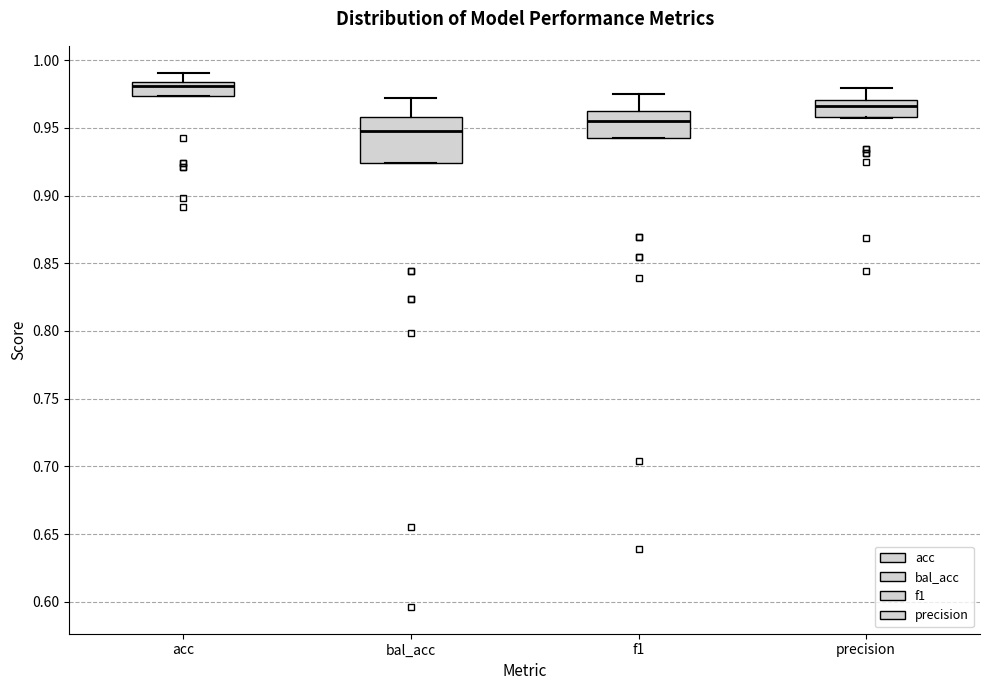

Reading left to right, transcribe this box plot: for each box, give where its median line is, the range the box spans, and where its two whiskers end, as read against the y-axis. The values are not printed on the chart, so give them approximately, as read against the axis.

acc: median 0.980, box 0.975 to 0.985, whiskers 0.975 to 0.990
bal_acc: median 0.950, box 0.925 to 0.960, whiskers 0.925 to 0.970
f1: median 0.955, box 0.940 to 0.960, whiskers 0.940 to 0.975
precision: median 0.965, box 0.960 to 0.970, whiskers 0.955 to 0.980